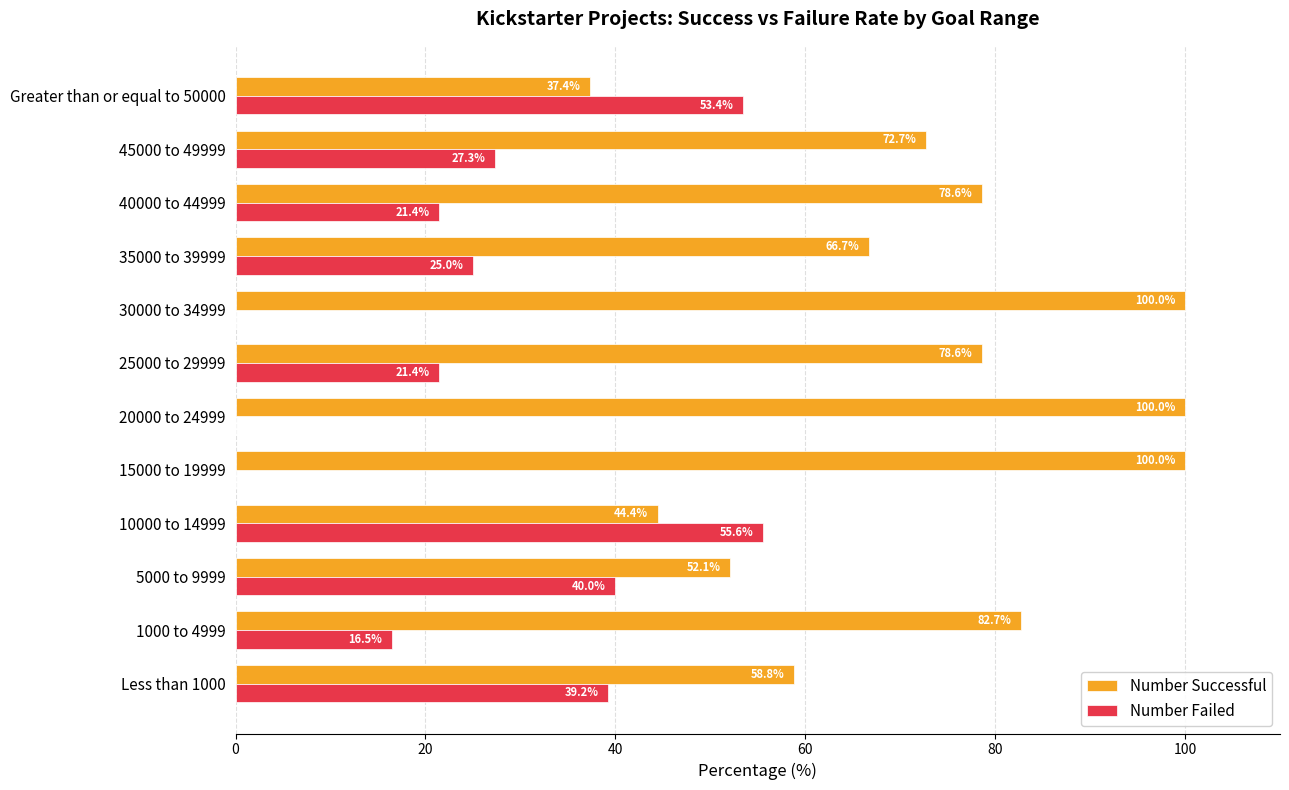

Which series has the largest total across all categories?

Number Successful